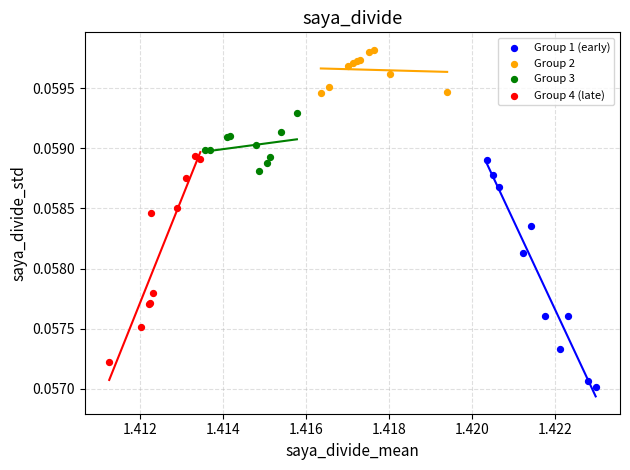

Which series contains the lowest Y value?

Group 1 (early)